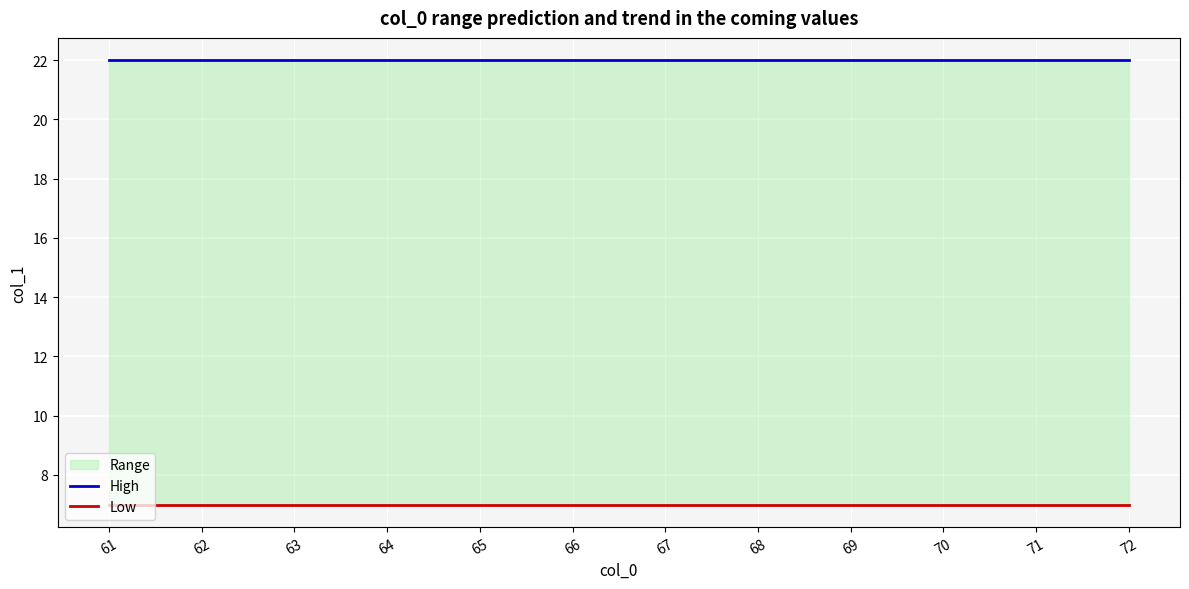

True or false: High and Low intersect in this chart.

False